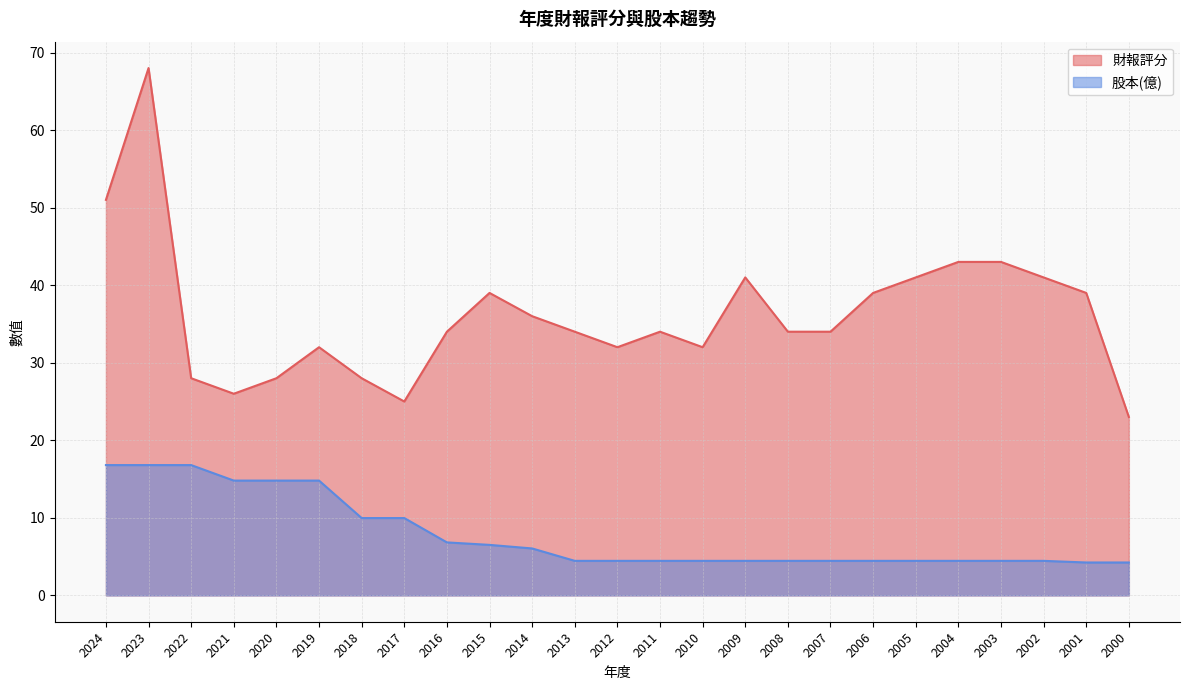

How many data points does each series have?

25